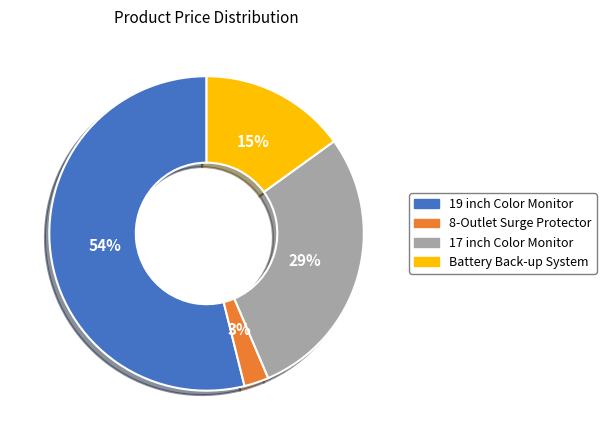

What percentage is the 8-Outlet Surge Protector slice, to the nearest percent?

3%